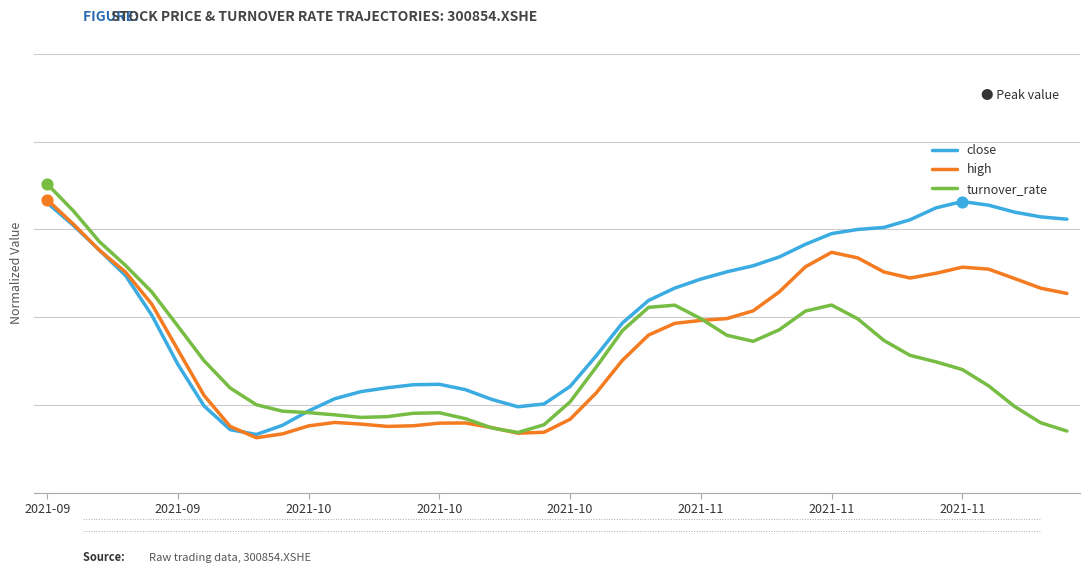

At how many categories does at least one series exceed 0?

40